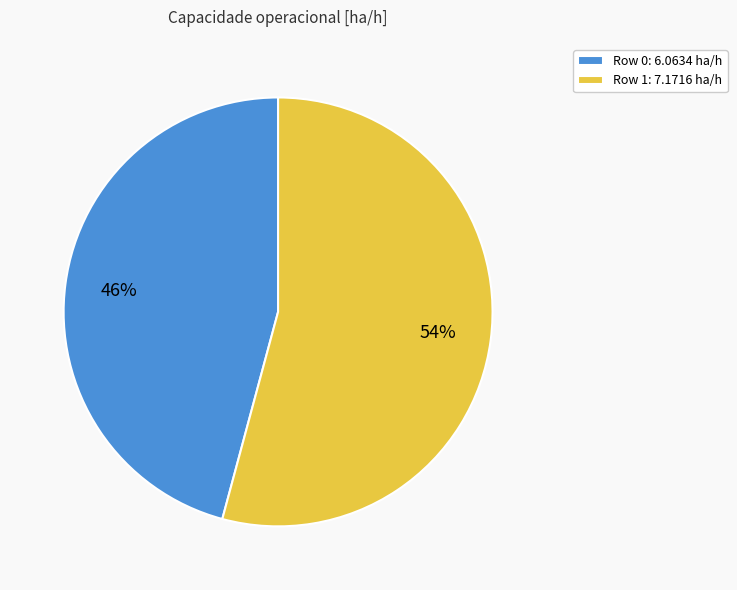

To the nearest percent, what is the combined percentage of Row 1 and Row 0?

100%